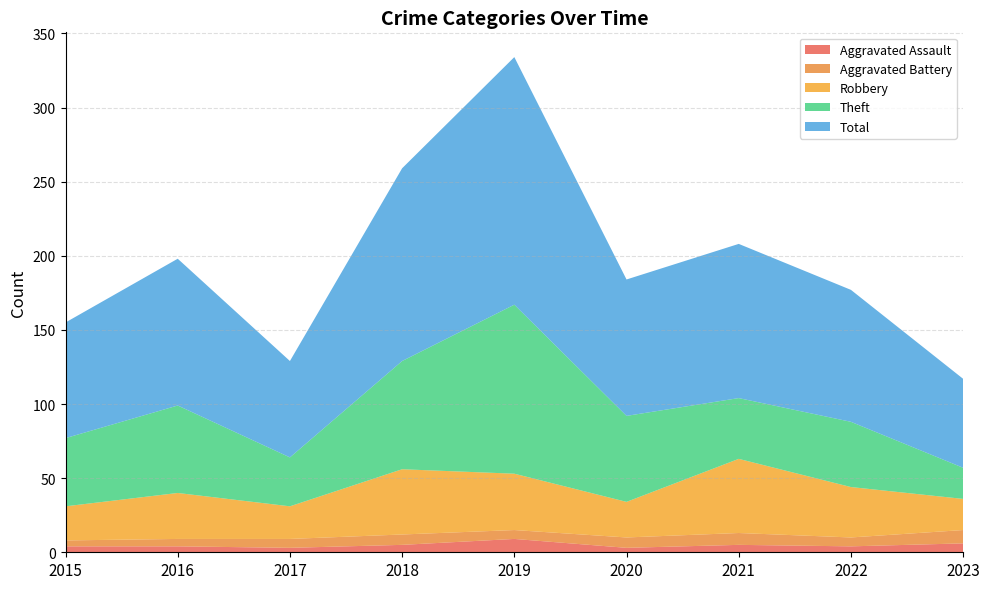

What is the sum of all Aggravated Assault values?

43